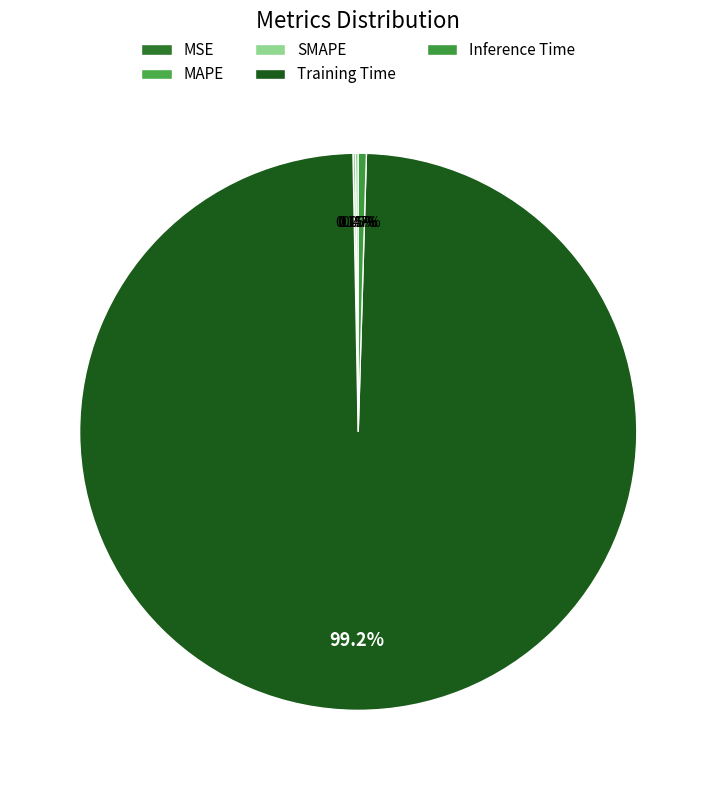

To the nearest percent, what is the combined percentage of Training Time and Inference Time?

100%